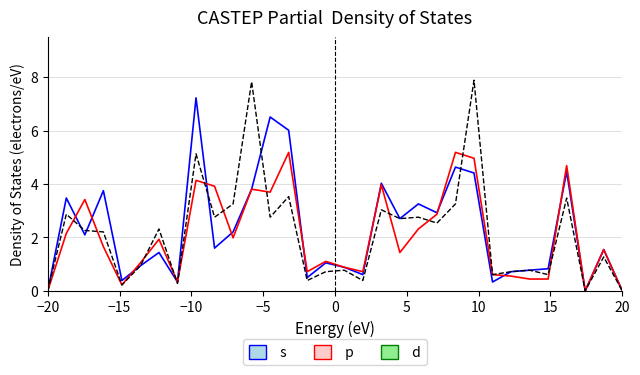

True or false: s and d cross at least once.

True